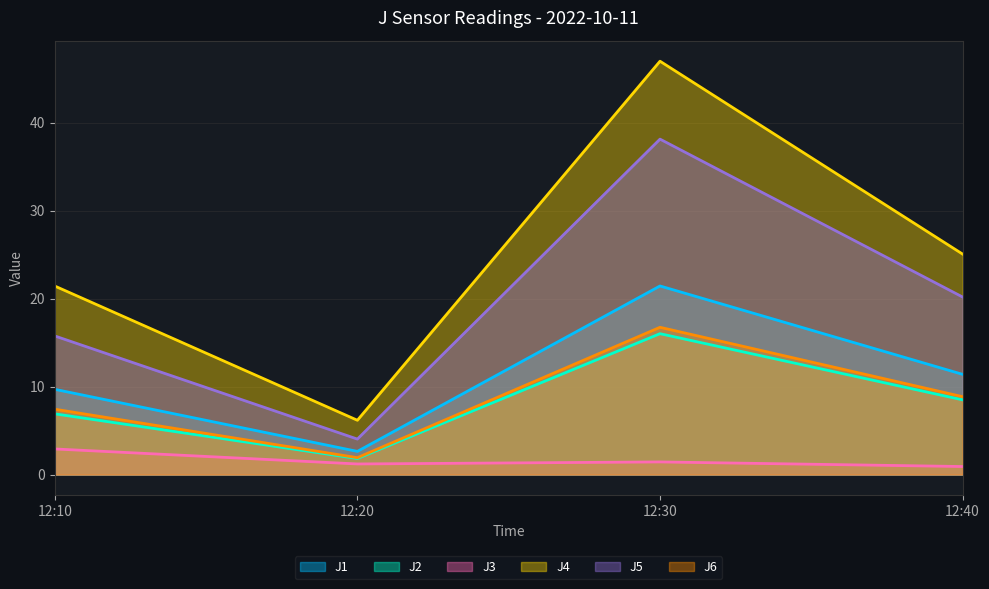

Which series has the widest spread of values?

J4